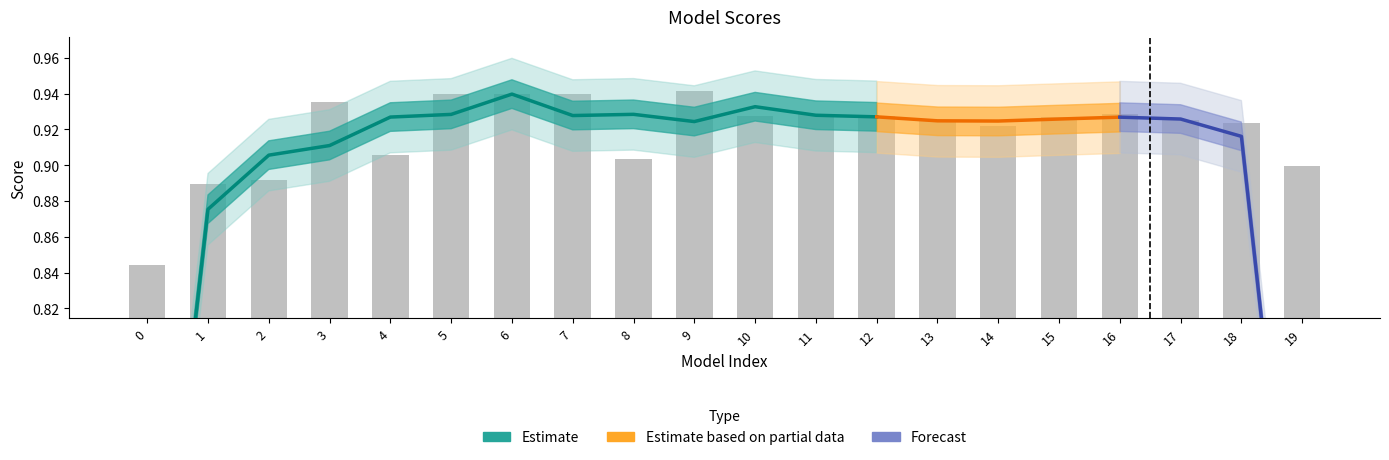

What is the value of the 15th bar from the left?

0.9